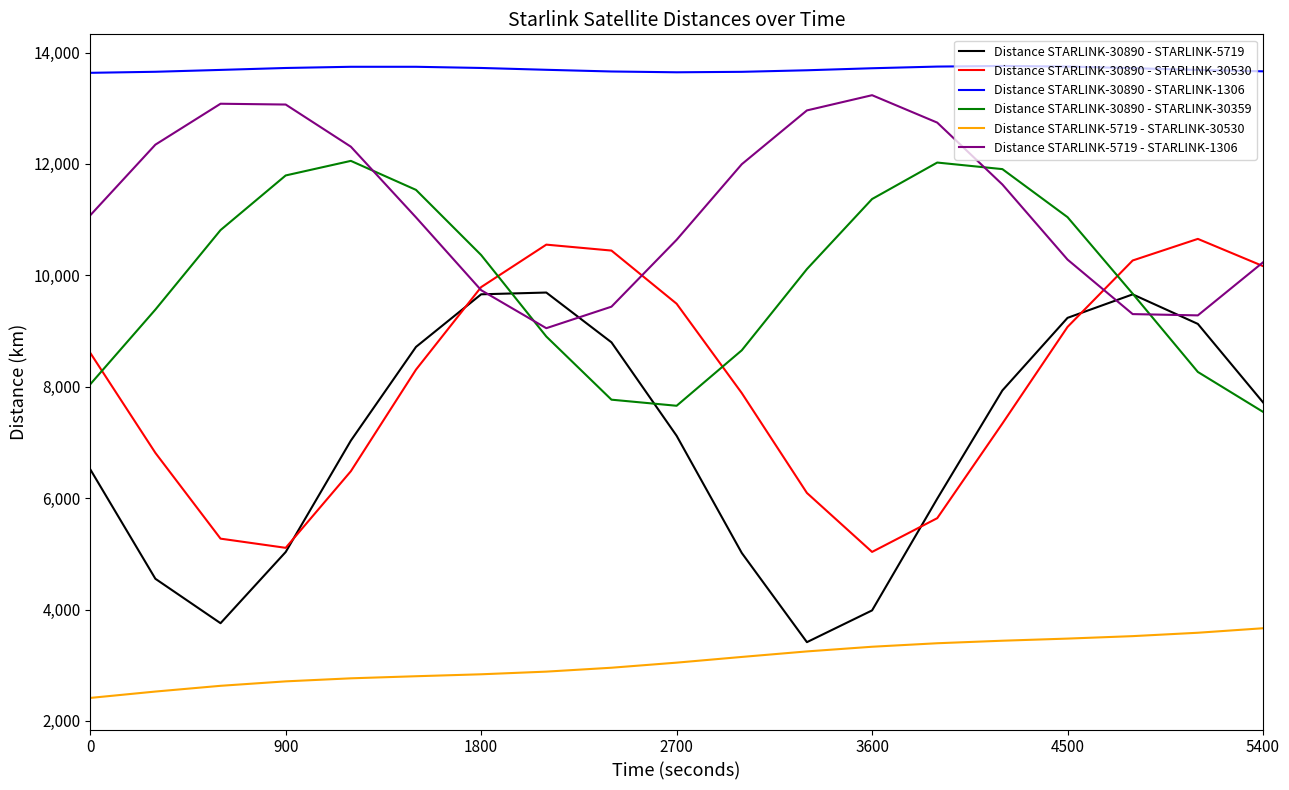

Which series has the largest range (max minus min)?

Distance STARLINK-30890 - STARLINK-5719